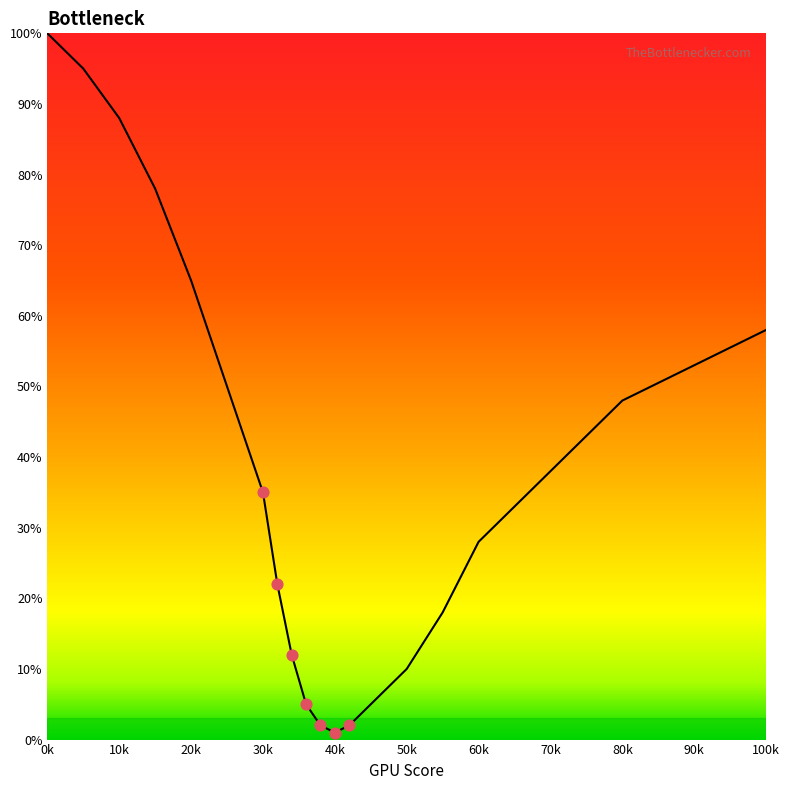

What is the greatest value displayed?

100